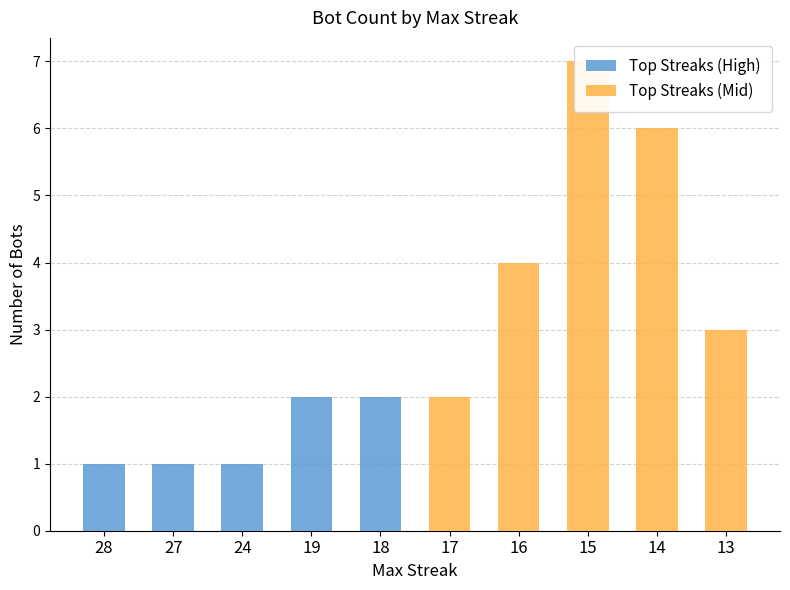

What is the average value of the Top Streaks (Mid) series?

4